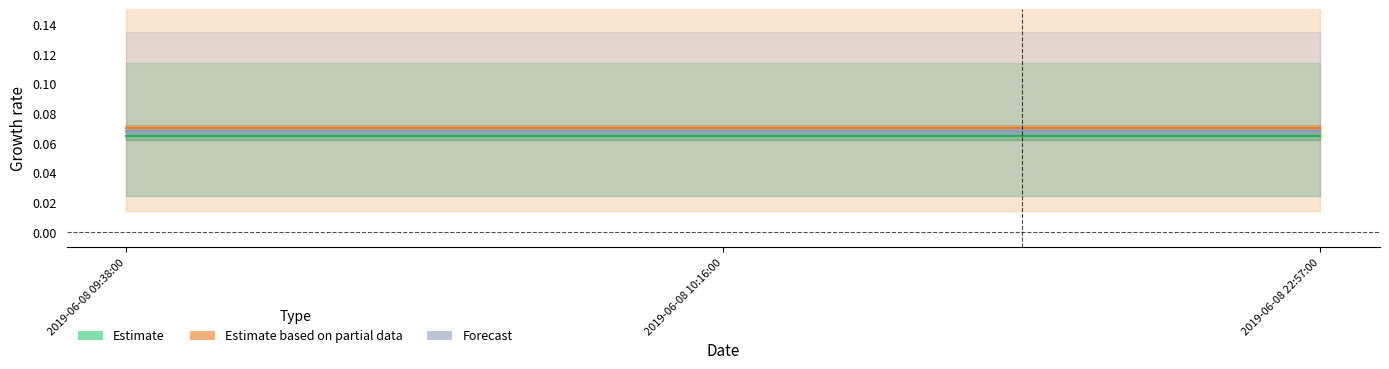

At which label does Forecast reach its minimum?

2019-06-08 09:38:00